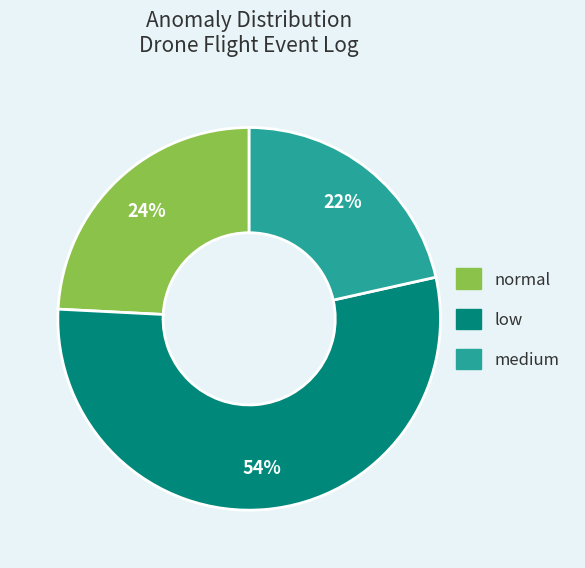

Count the number of slices in the pie.

3